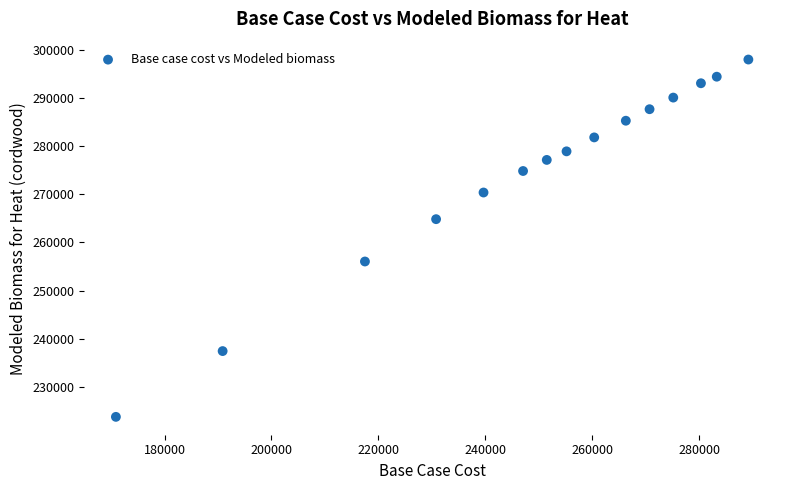

What is the range of X values (max minus min)?

118305.6